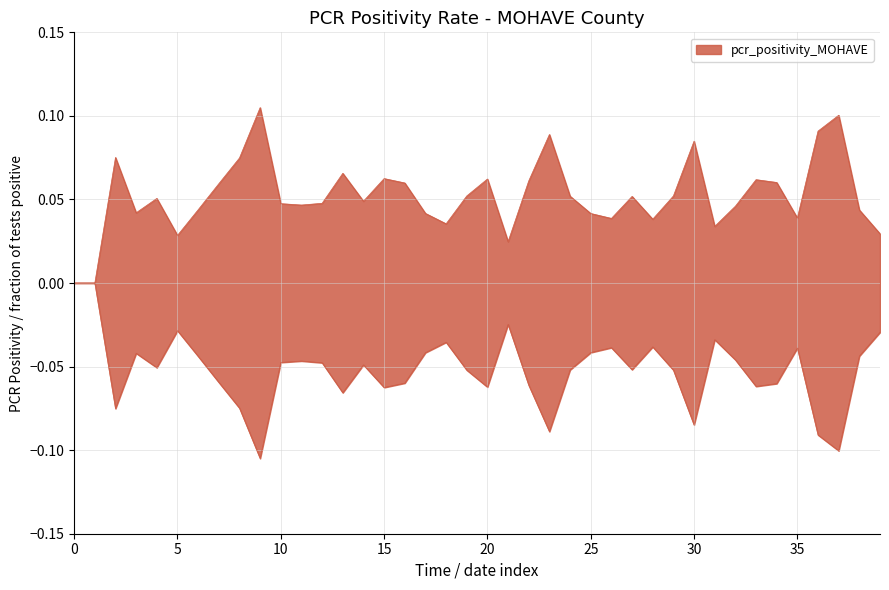

The value at 5 is 0.0. True or false?

False